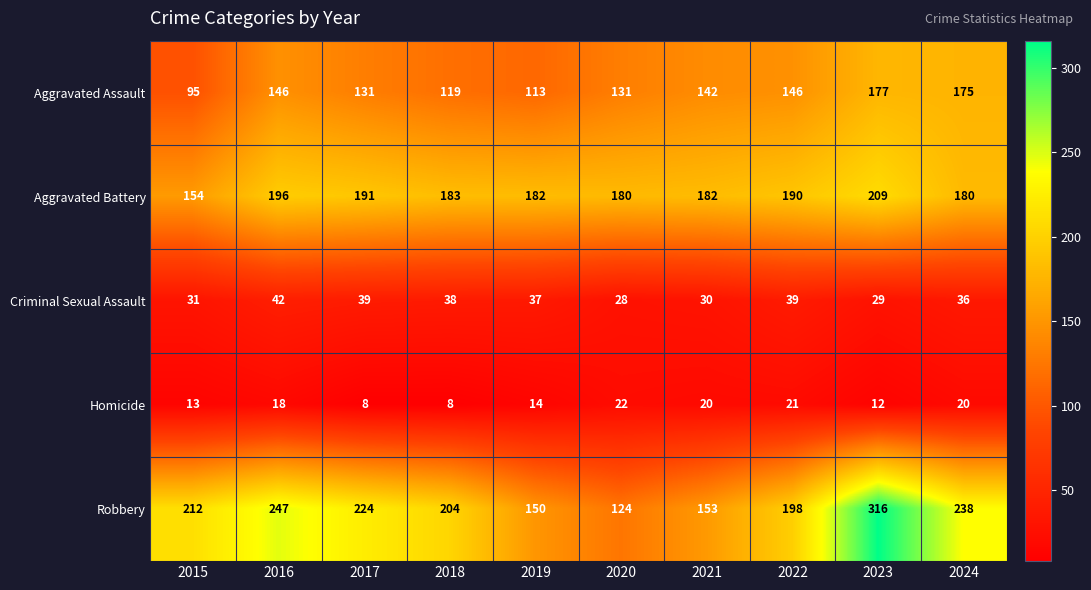

What is the average value of the Criminal Sexual Assault series?

35